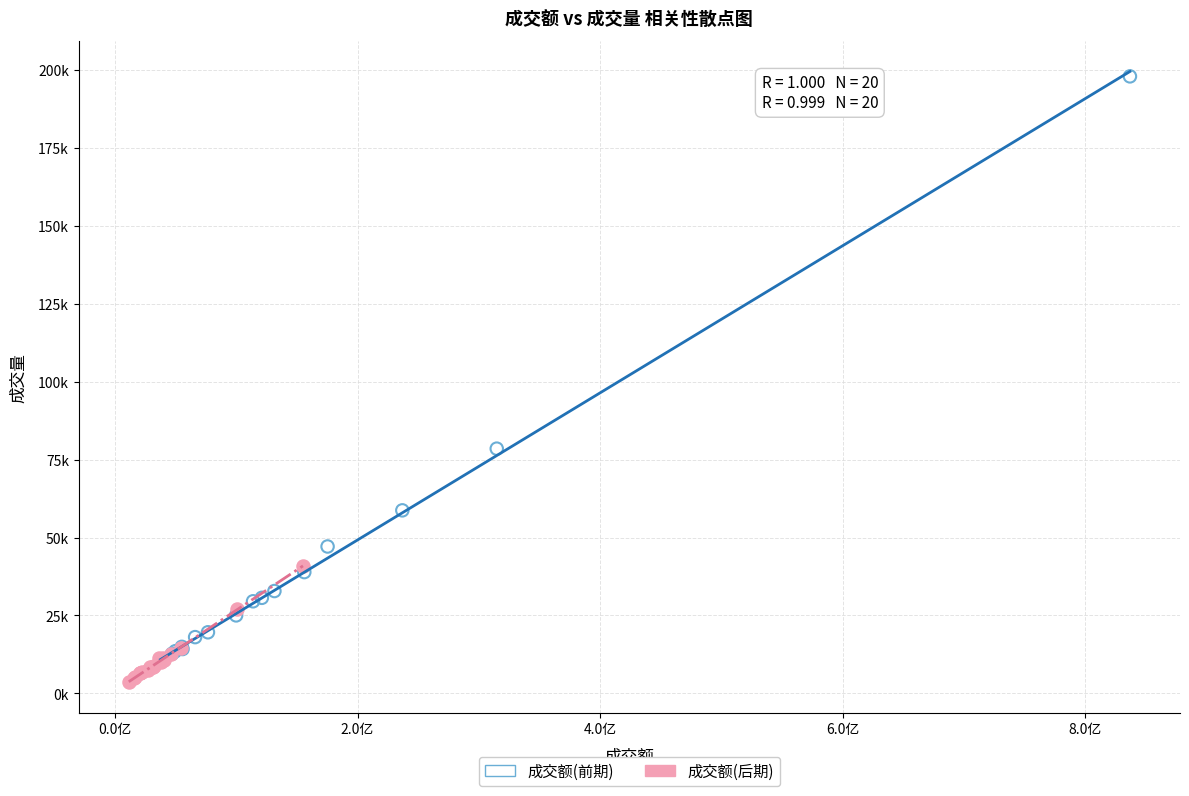

Which series has the widest spread of Y values?

成交额(前期)